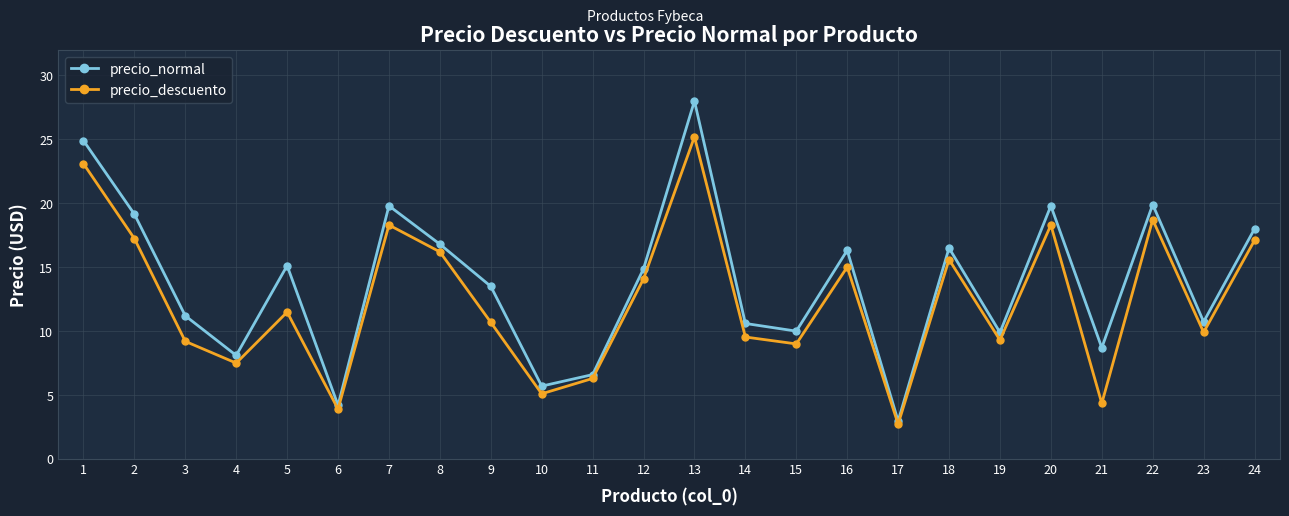

At how many categories does at least one series exceed 24?

2